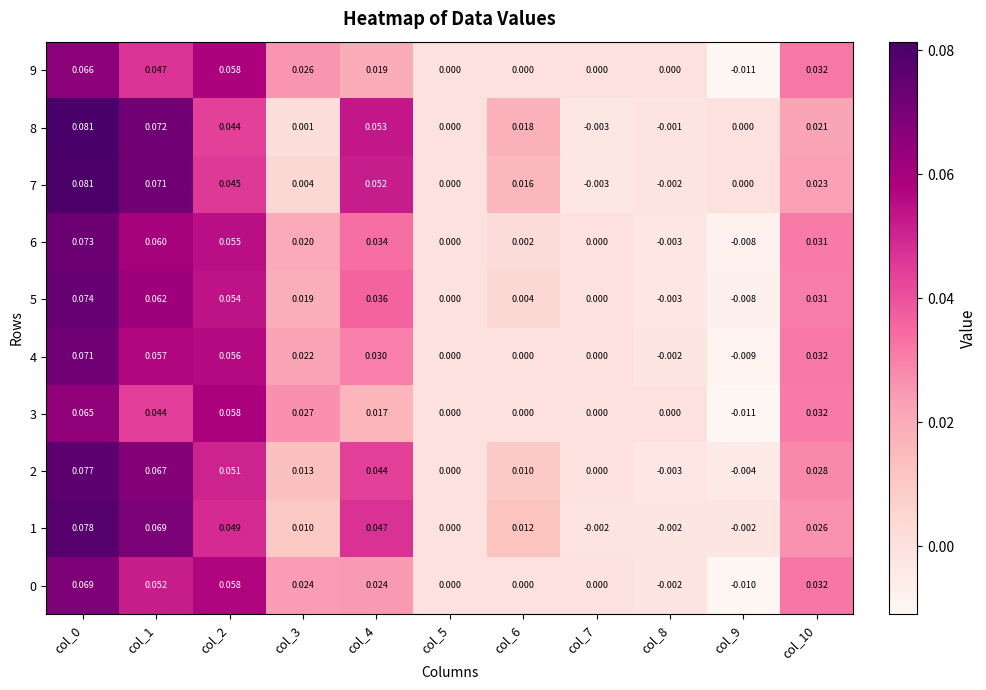

How many negative values does the 0 series have?

2